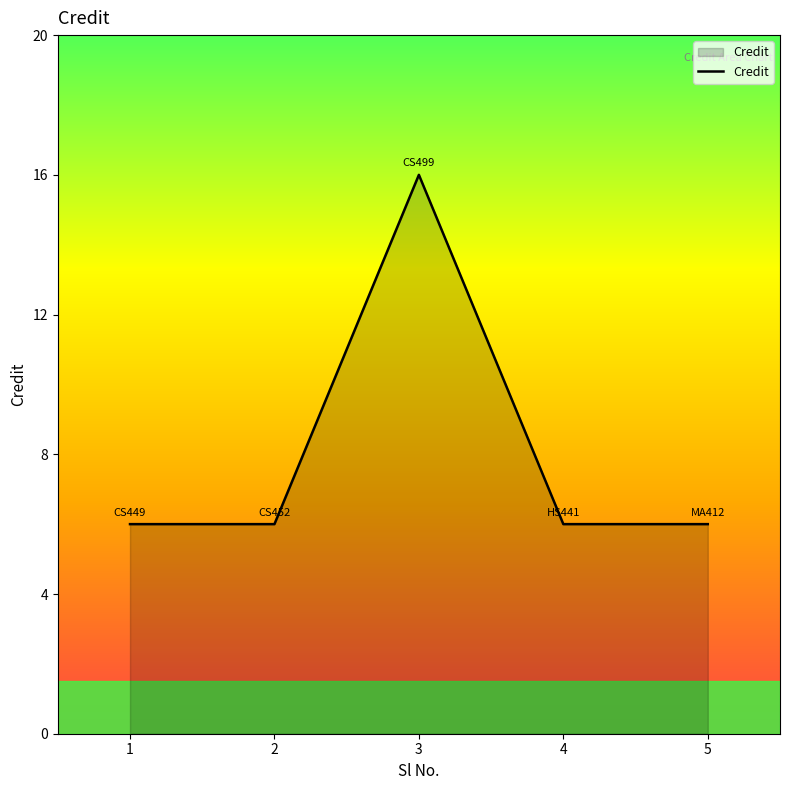

What is the approximate value at 2?

6